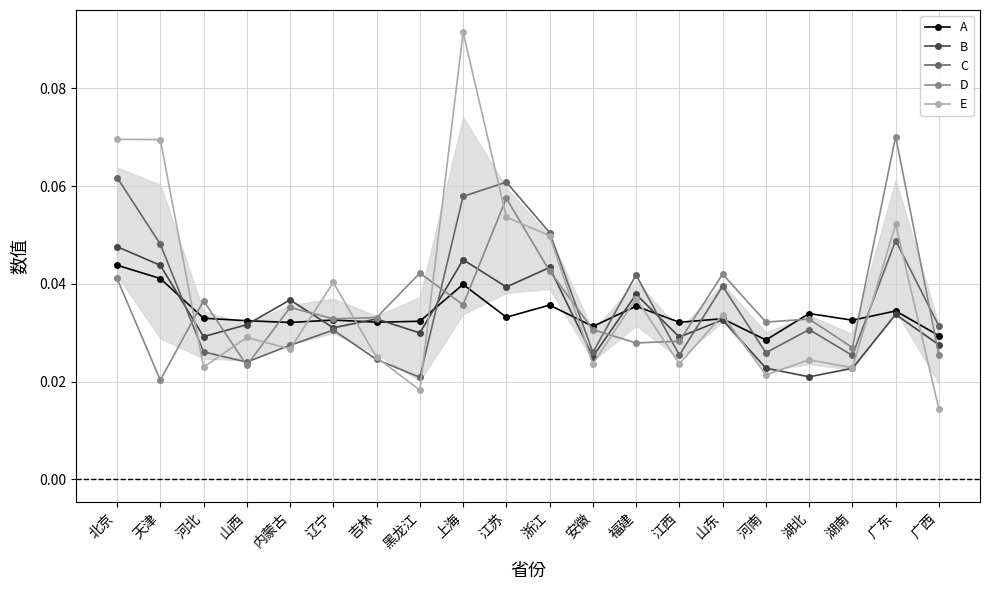

What is the label of the 10th point from the left?

江苏